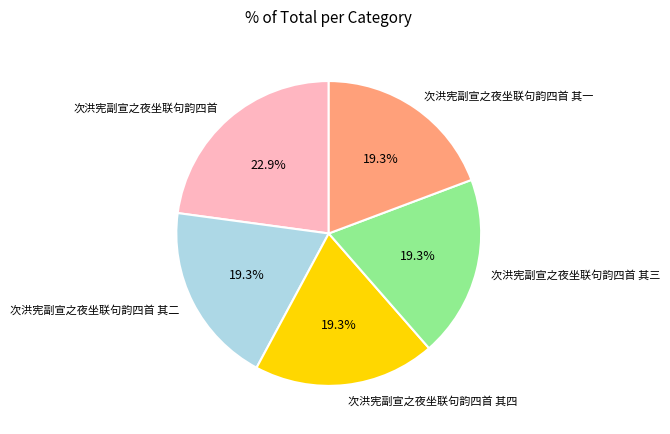

What is the ratio of the value at 次洪宪副宣之夜坐联句韵四首 to the value at 次洪宪副宣之夜坐联句韵四首 其一?

1.2